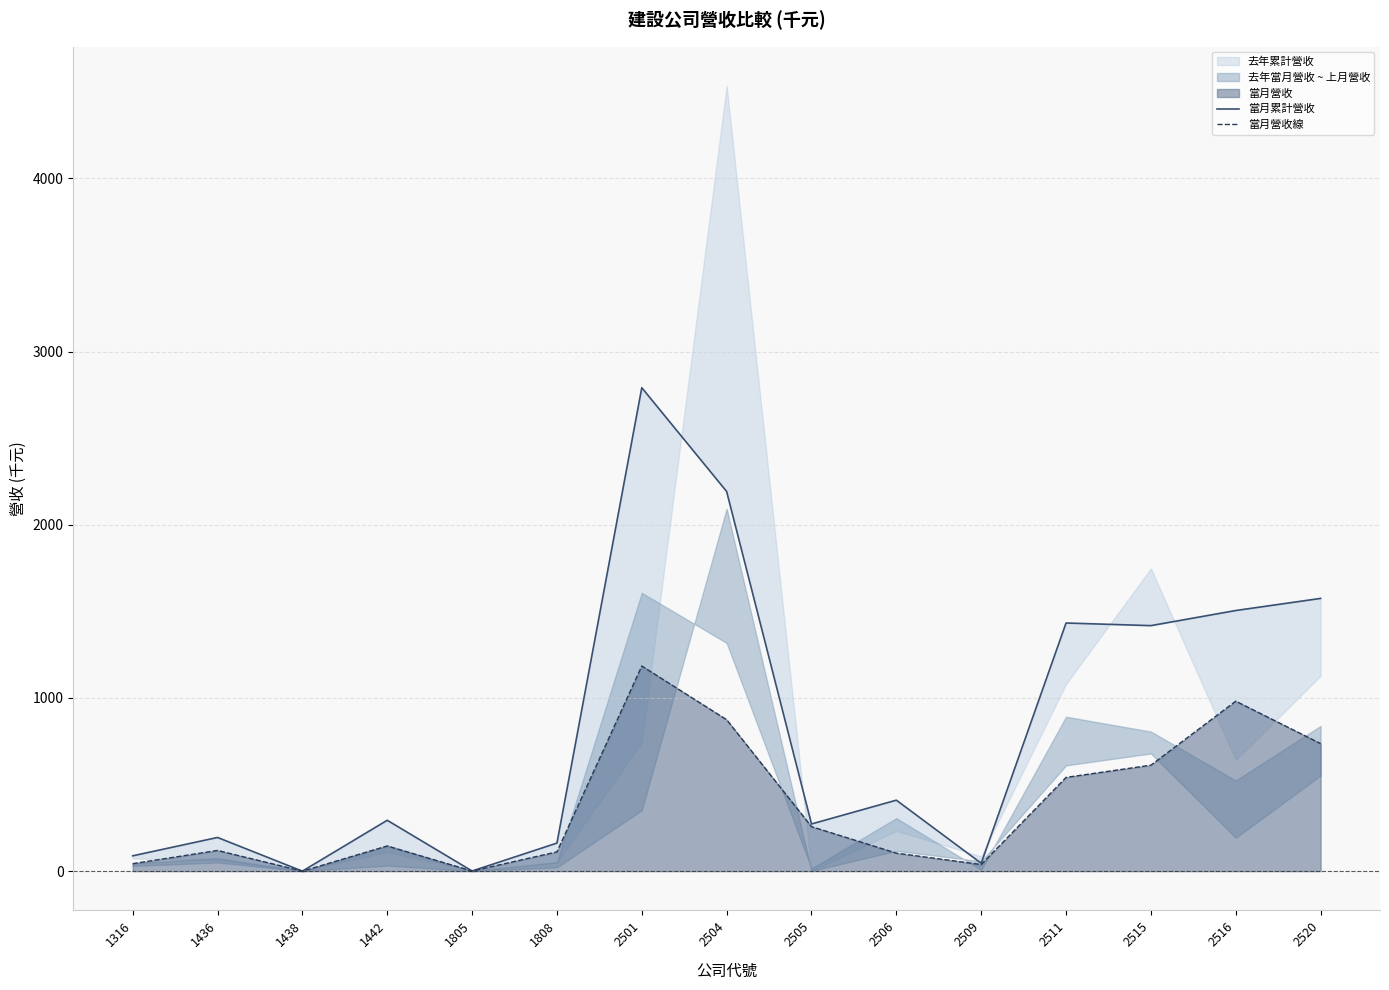

Reading right to left, extract all data points from this chart.

當月累計營收: 2520=1574.7	2516=1504.8	2515=1417.5	2511=1432.7	2509=45.5	2506=409.7	2505=272.3	2504=2192.0	2501=2791.2	1808=162.1	1805=0.7	1442=293.7	1438=0.0	1436=194.5	1316=88.4
當月營收線: 2520=736.3	2516=981.4	2515=611.7	2511=541.2	2509=38.1	2506=103.8	2505=257.0	2504=874.3	2501=1184.3	1808=110.9	1805=0.7	1442=145.2	1438=0.0	1436=119.4	1316=43.1